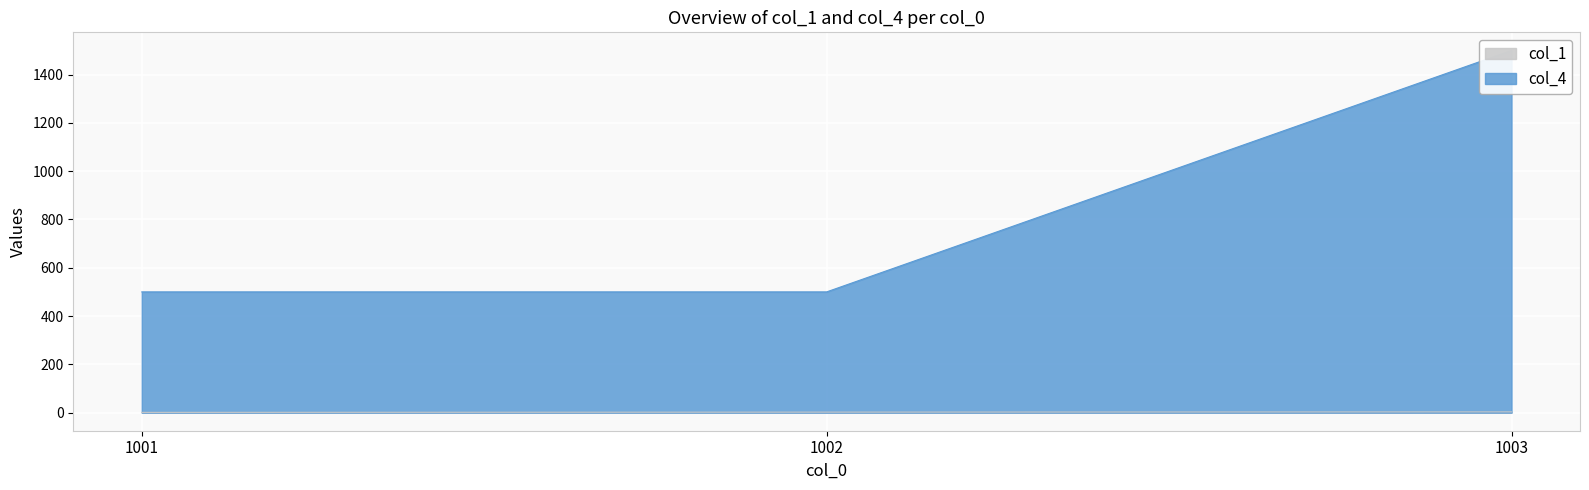

Rank the series by their maximum value, from highest to lowest.

col_4, col_1